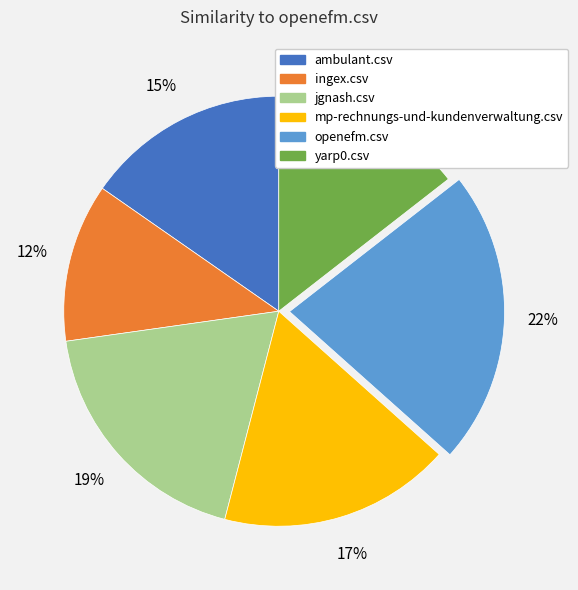

How many slices are in this pie chart?

6